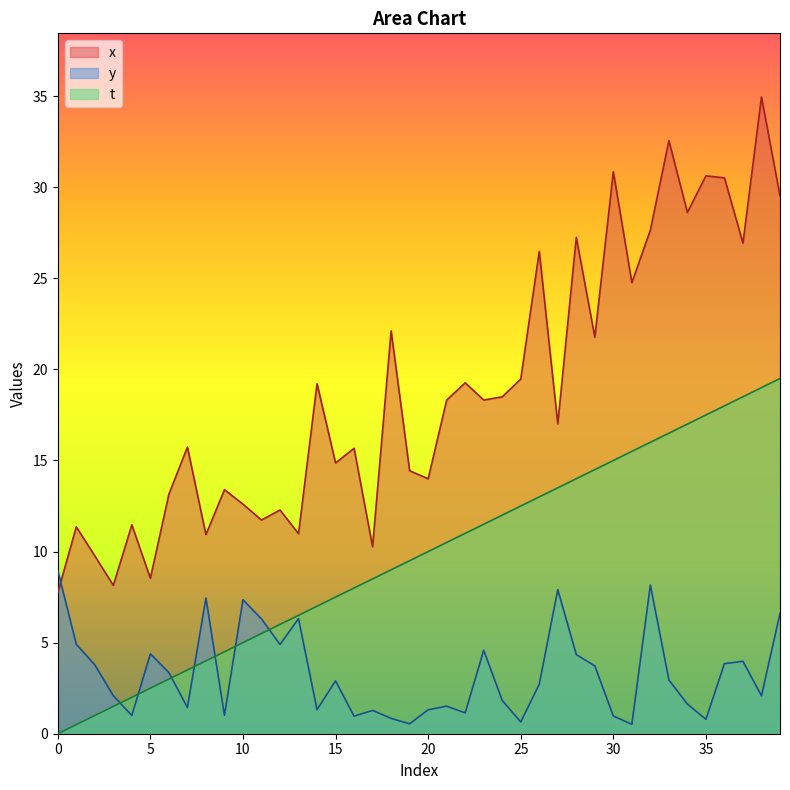

What is the total value across all series at 36?

52.4